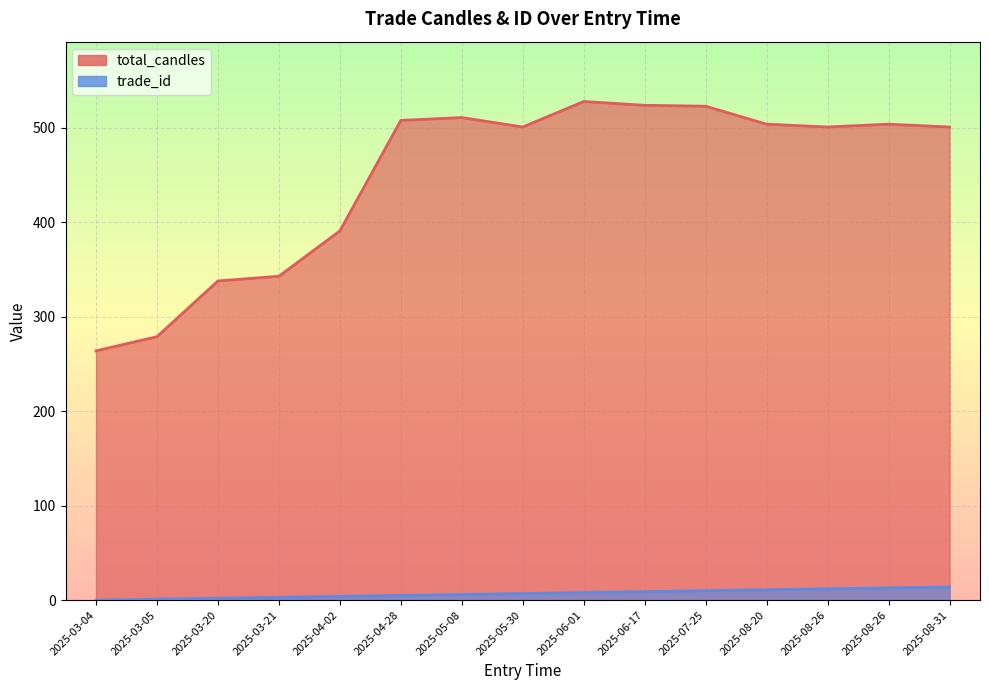

What is the label of the 8th point from the left?

2025-05-30